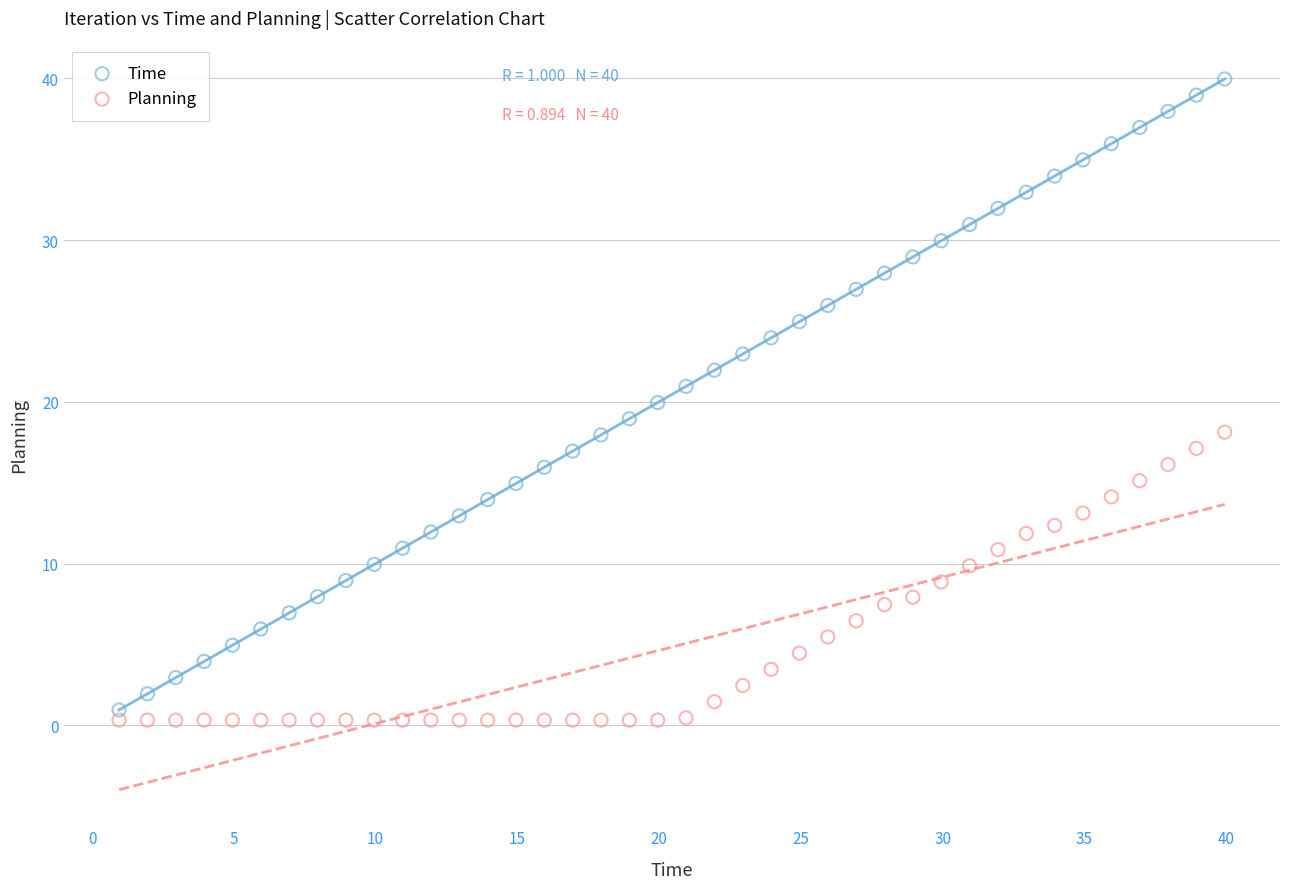

Across all data points, what is the range of X values (max minus min)?

39.0